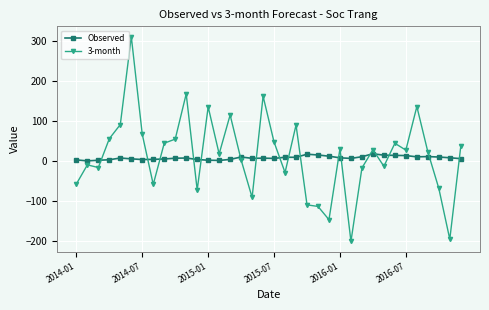

What is the sum of all 3-month values?

519.7